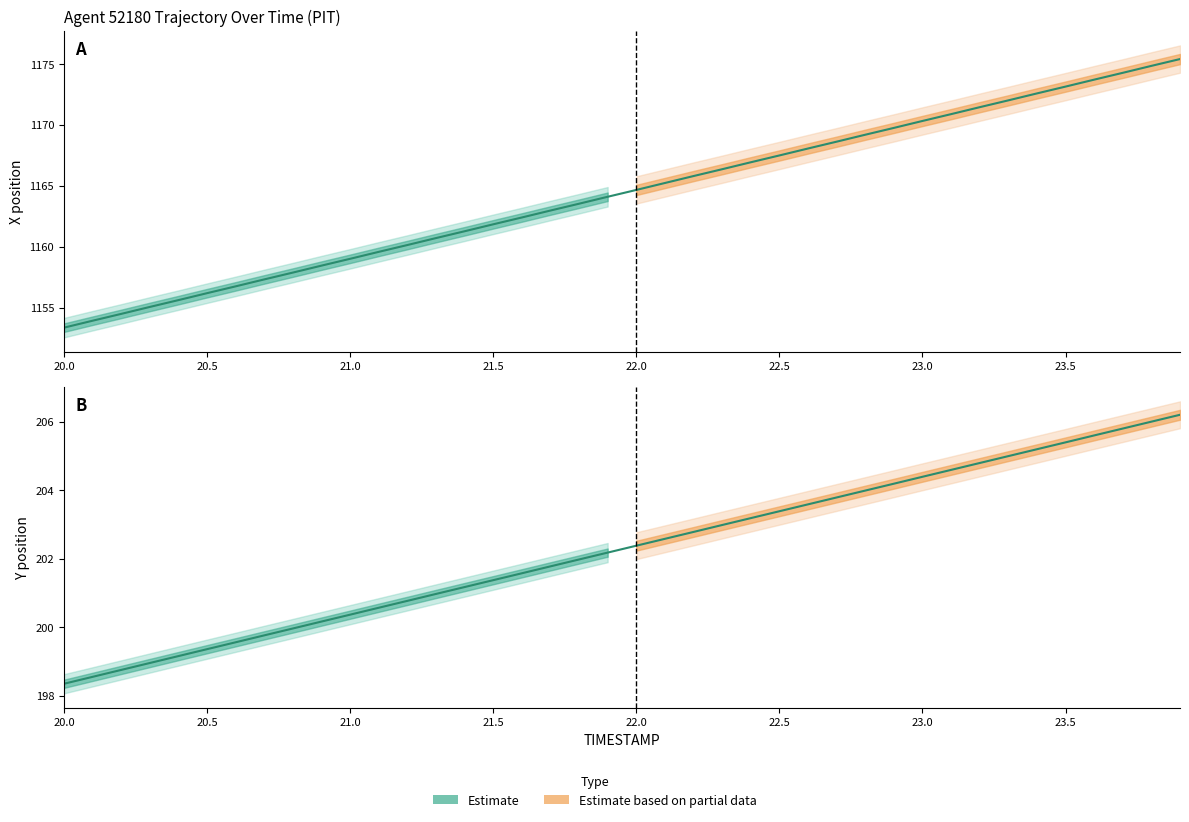

True or false: X has a value of 660.5 at 21.5.

False